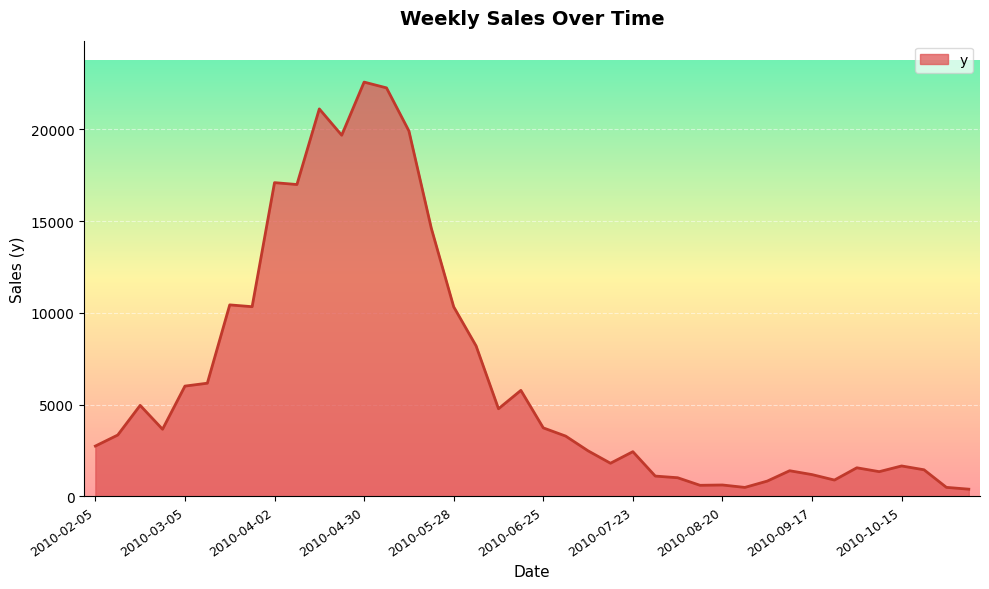

What is the maximum value shown in the chart?

22576.5